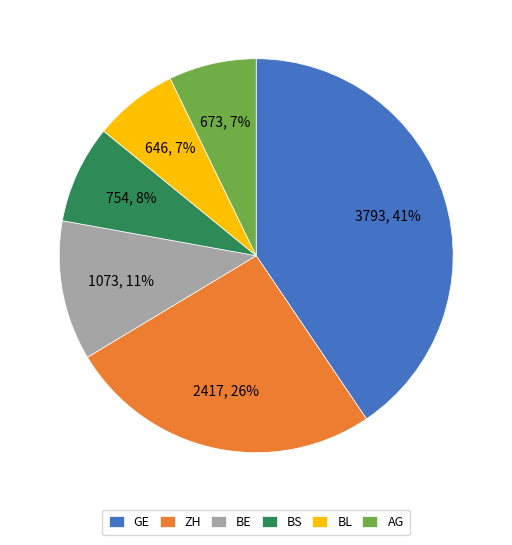

Is the sum of ZH and BS greater than half?

No